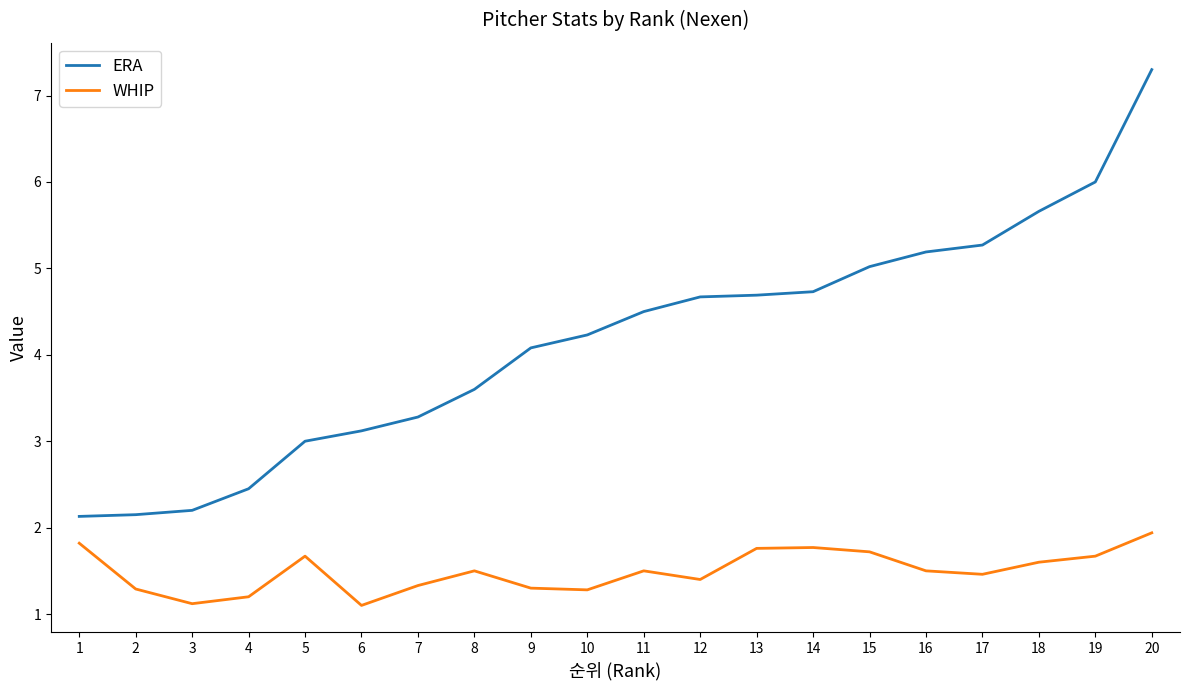

How many categories are shown in the chart?

20